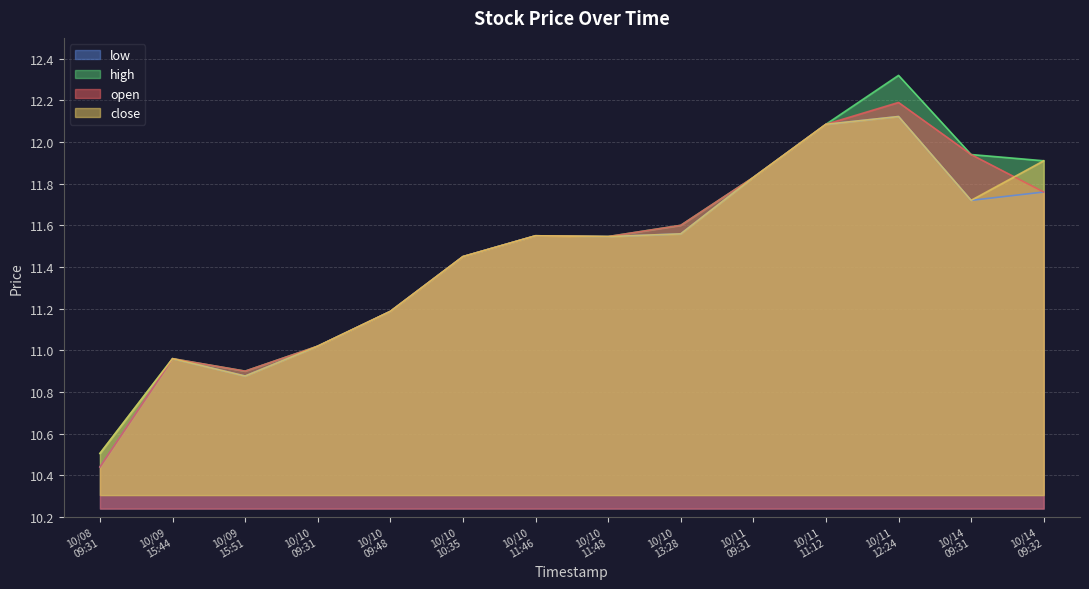

What is the highest value of the high series?

12.3